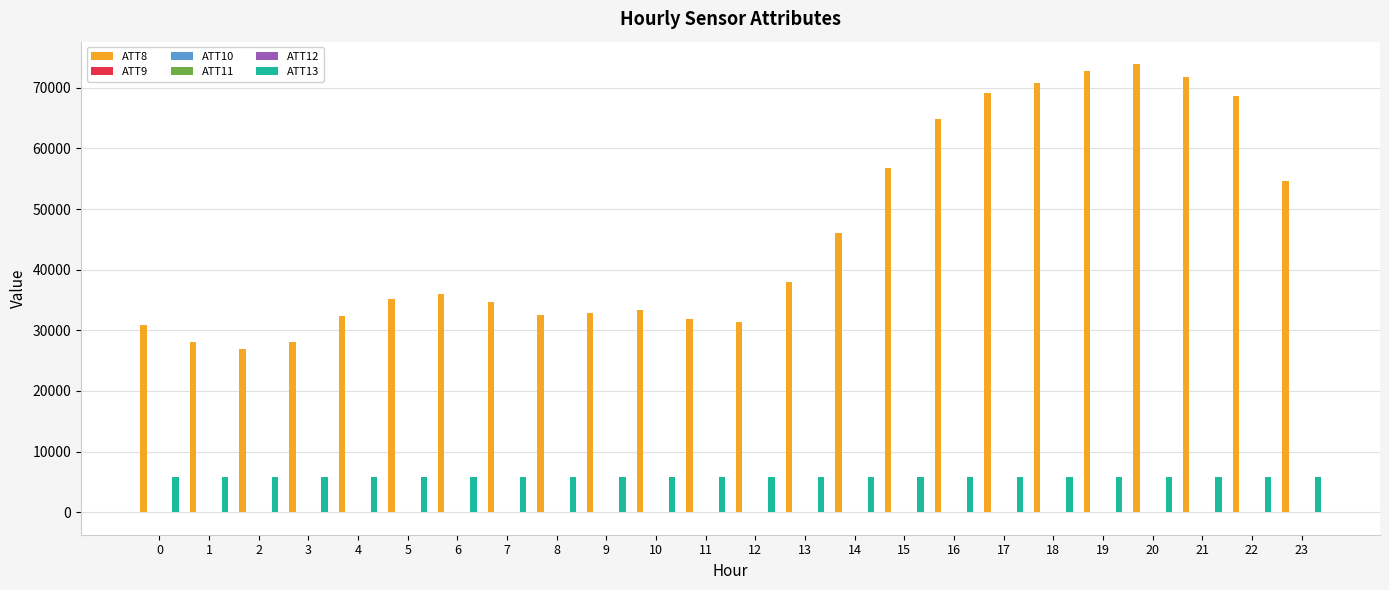

At which category does the chart reach its peak across all series?

20